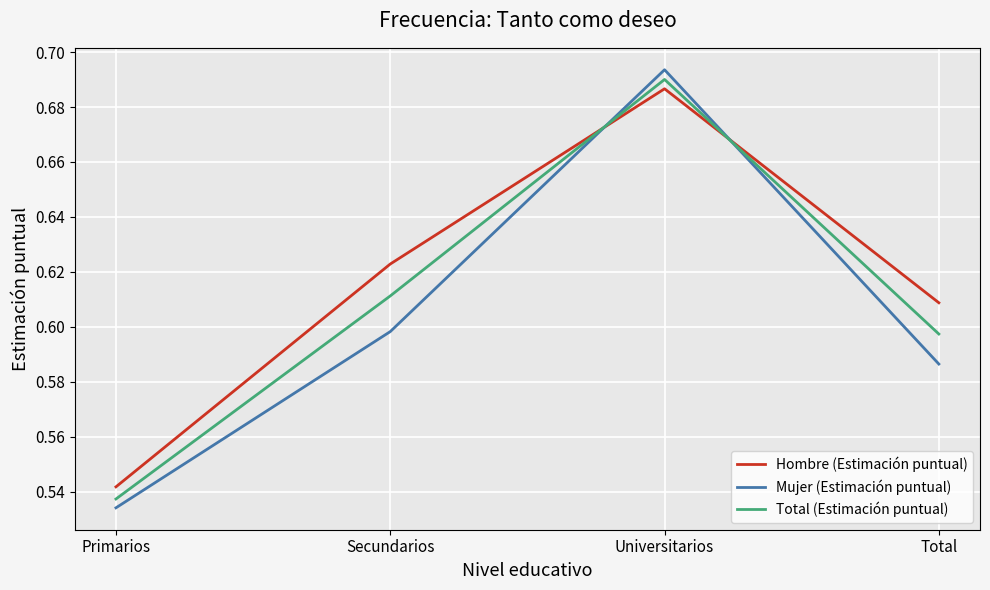

The Hombre (Estimación puntual) series shows 0.6 at Secundarios. True or false?

True